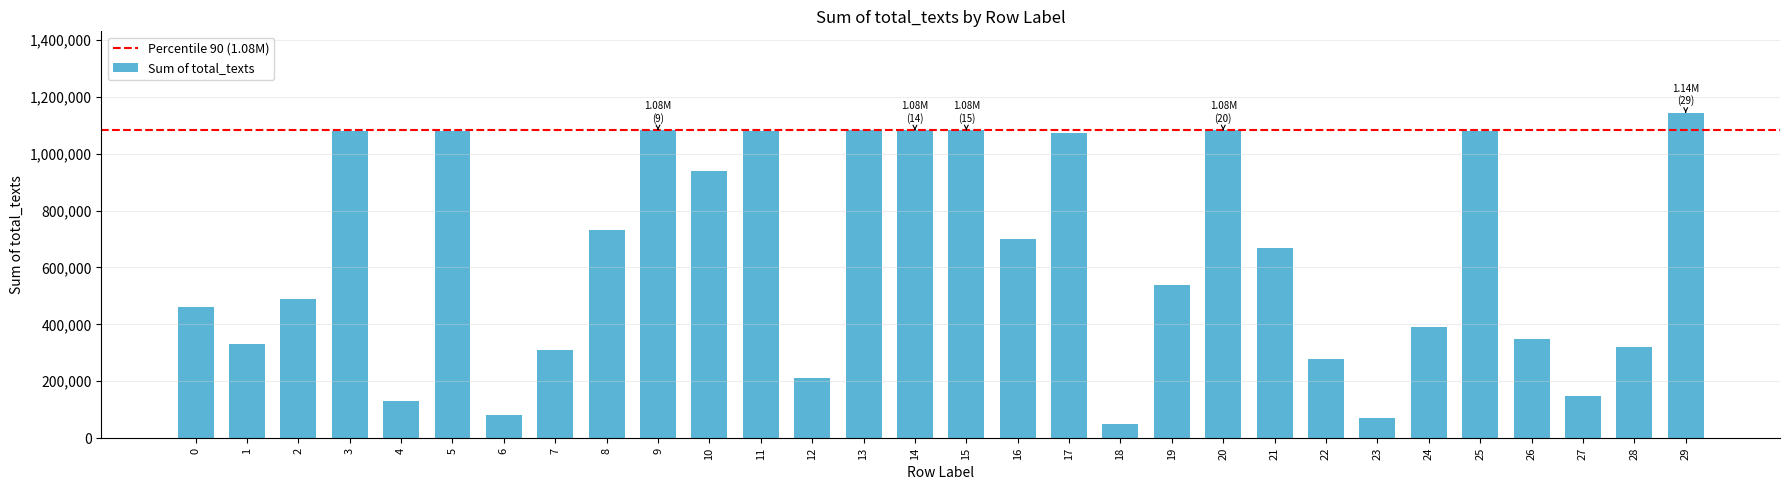

Is it true that the value at 9 is 1082507?

True